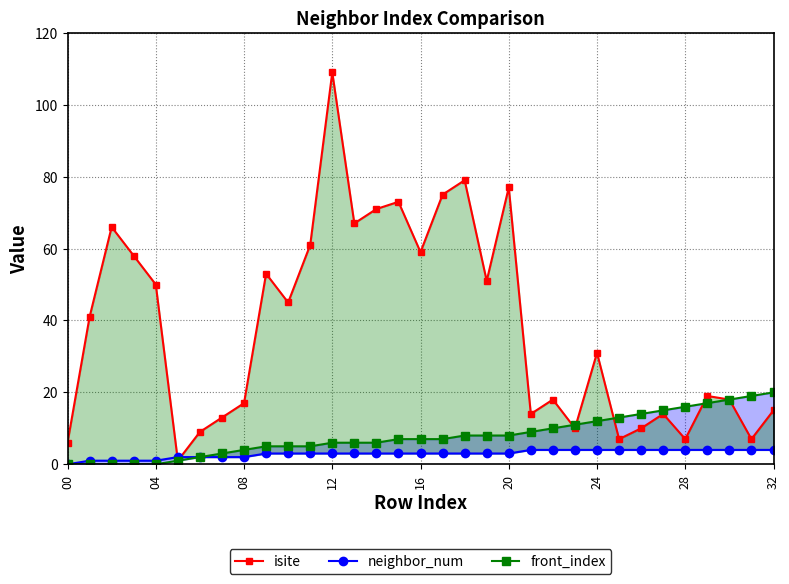

How many lines are shown in the chart?

3